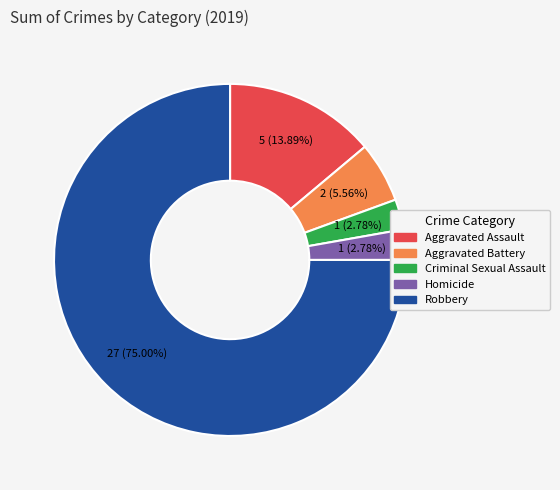

What is the total percentage of Aggravated Battery and Homicide?

8.3%